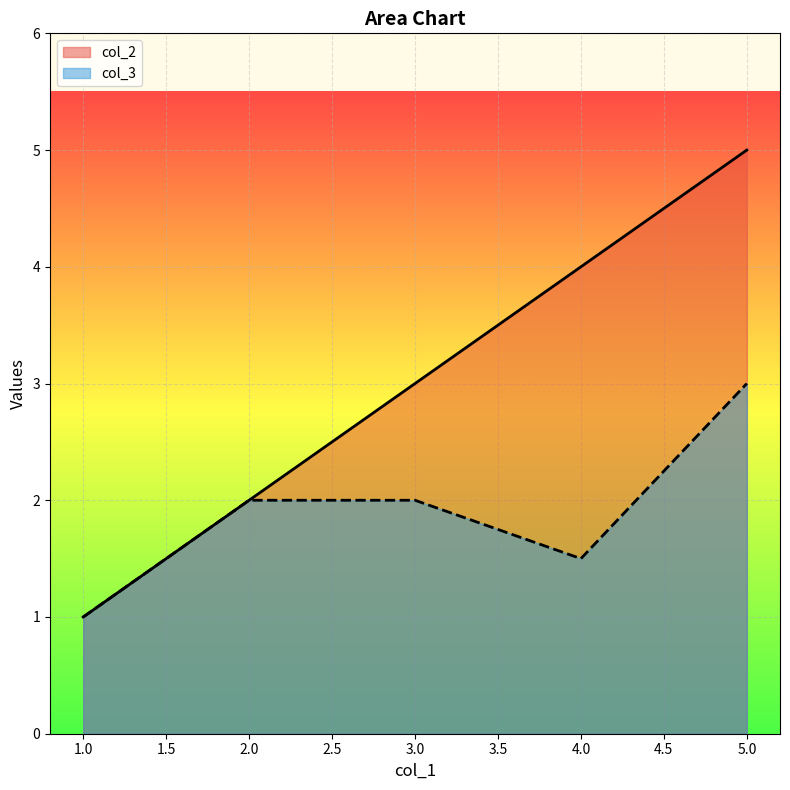

What is the difference between the maximum and minimum values in the col_2 series?

4.0